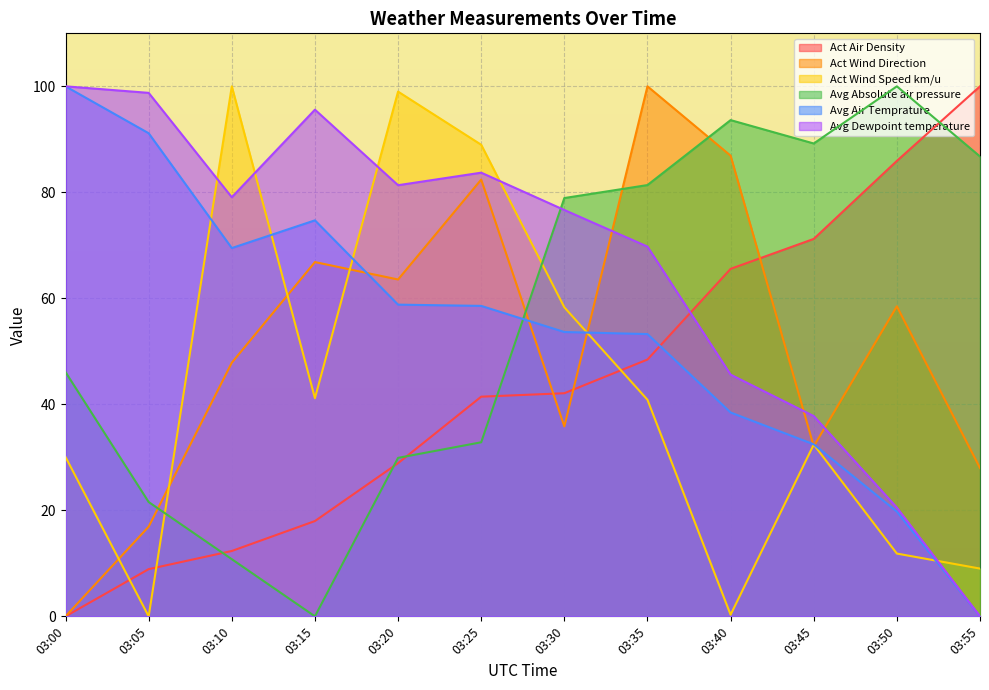

Between which two adjacent categories do Act Wind Speed km/u and Avg Air Temprature first intersect?

03:05 and 03:10